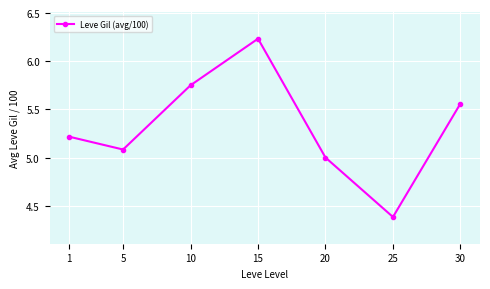

What is the sum of all values?

37.2